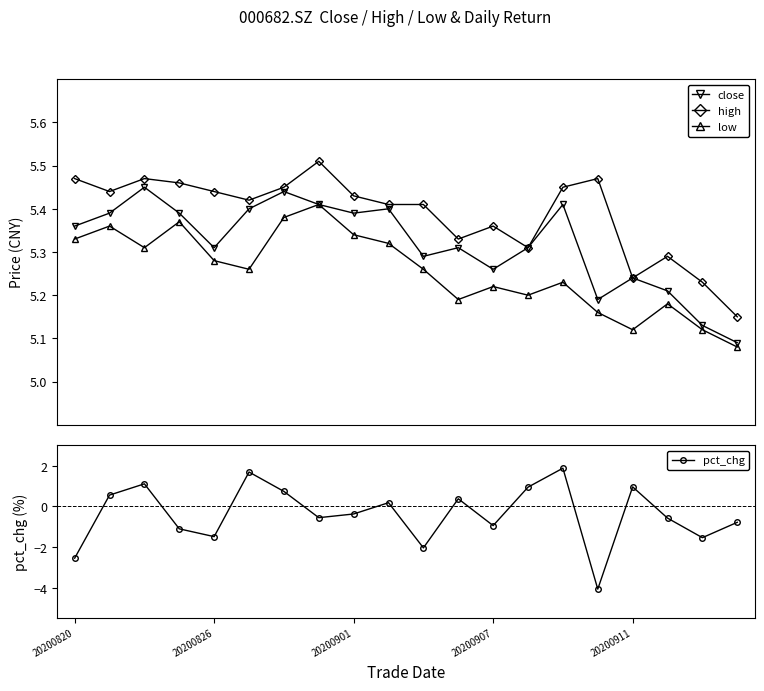

What is the difference between the second highest and second lowest values in the pct_chg series?

4.2